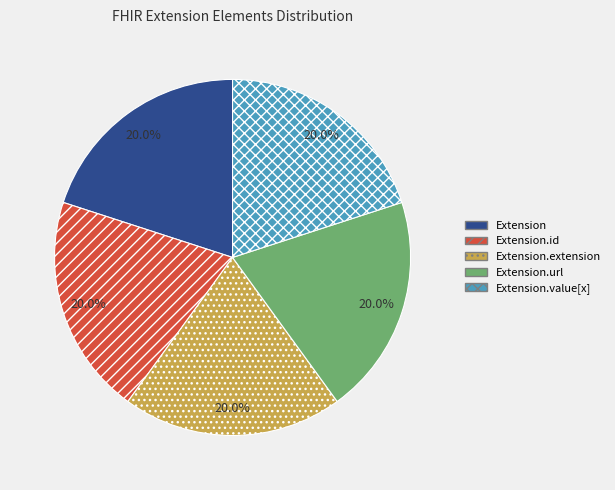

To the nearest percent, what is the combined percentage of Extension.url and Extension?

40%